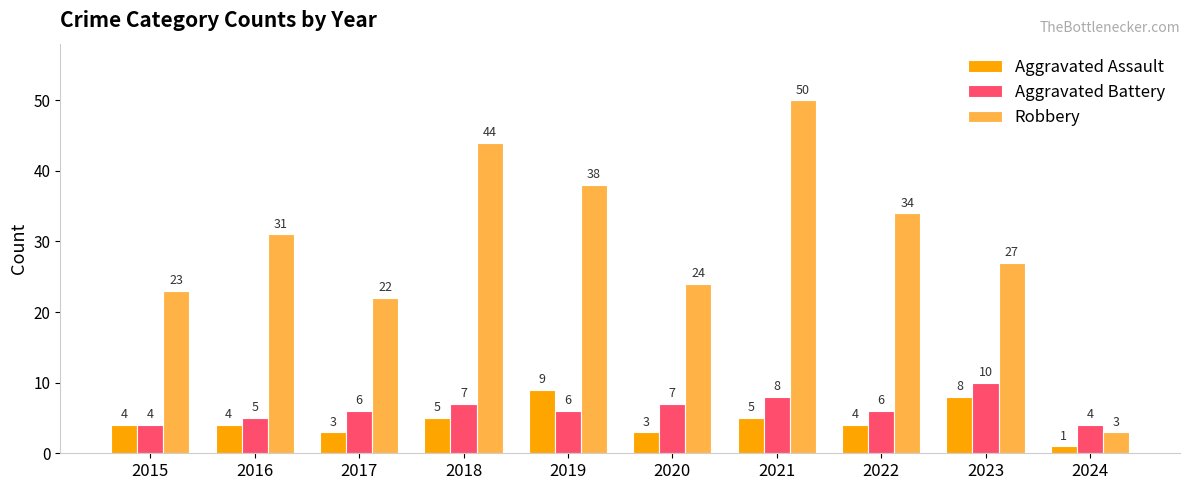

What is the total value across all series at 2016?

40